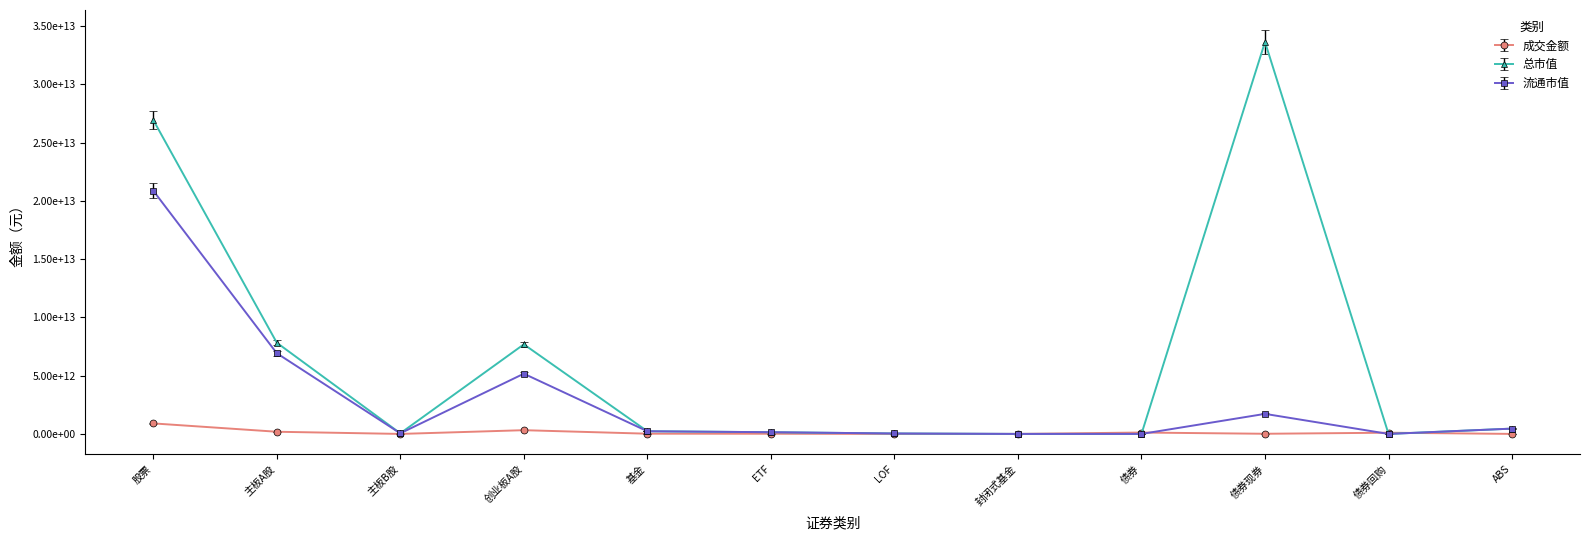

True or false: 成交金额 has a value of 22477393140.2 at ETF.

False